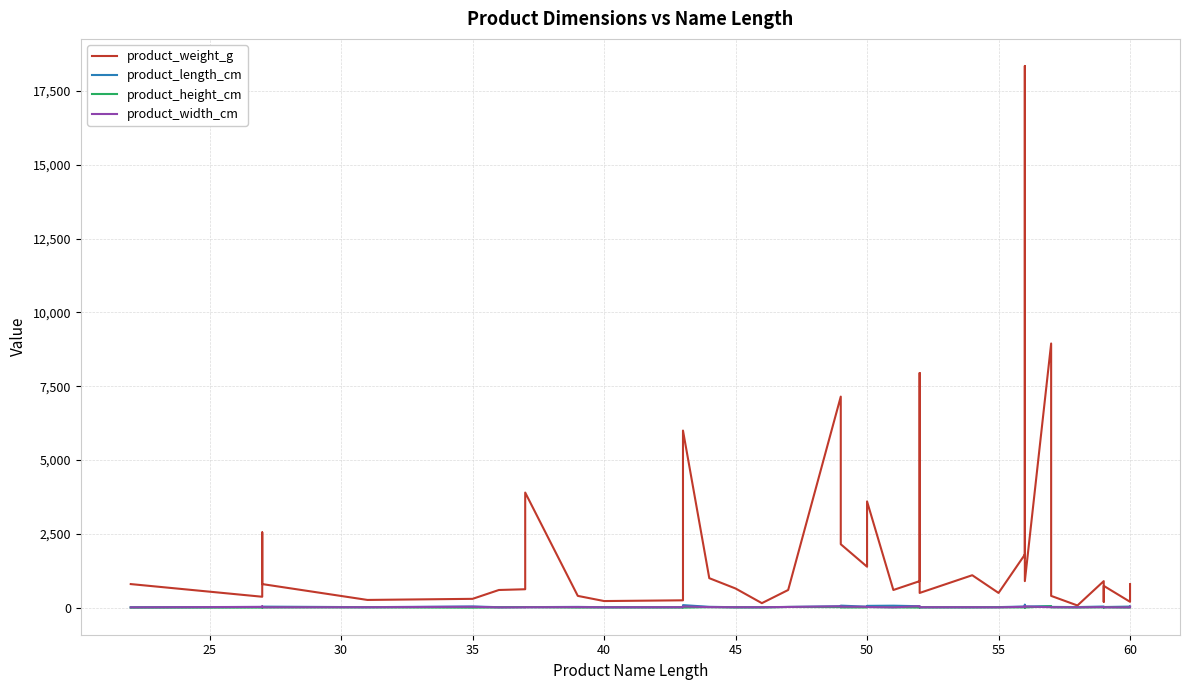

How many interior local peaks does the product_height_cm series have?

13